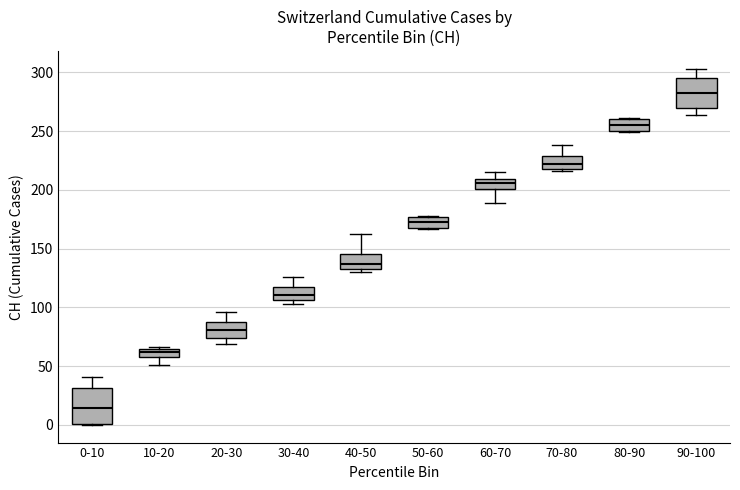

Which box has the highest median line?

90-100